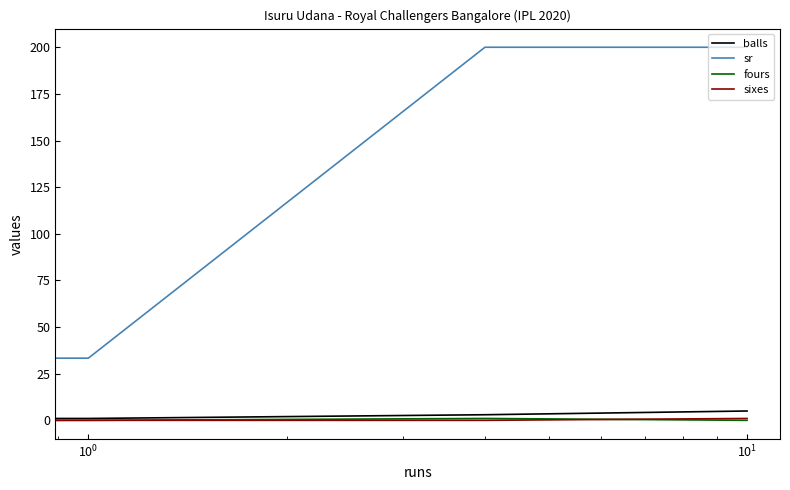

What is the maximum value shown in the chart?

200.0